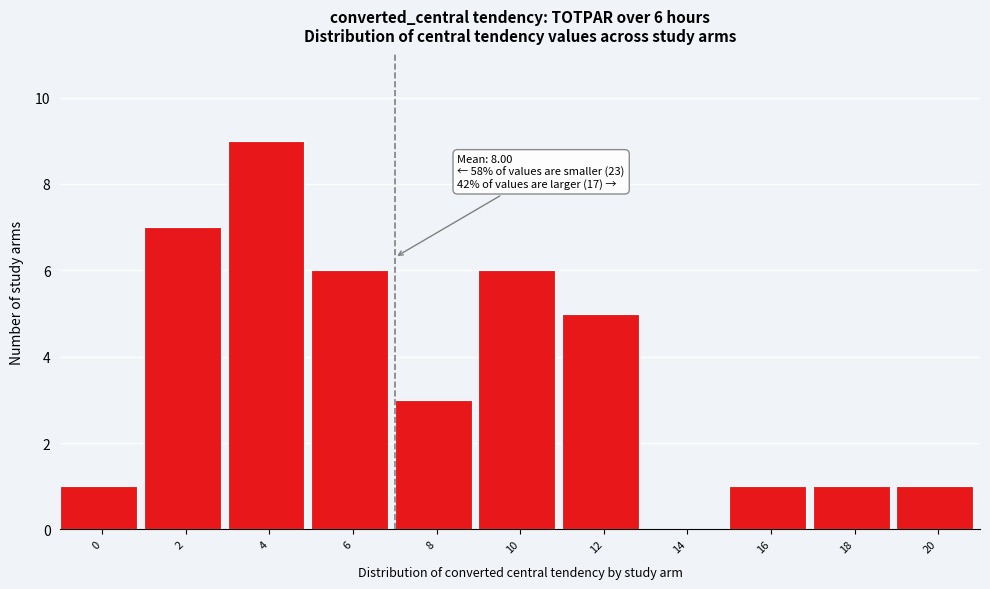

Reading right to left, transcribe all the data shown in this chart.

20=1	18=1	16=1	14=0	12=5	10=6	8=3	6=6	4=9	2=7	0=1